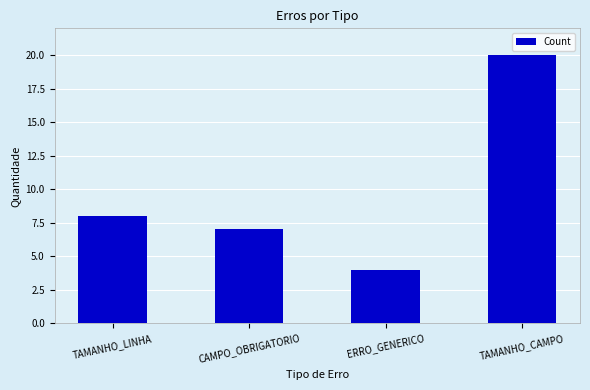

Which has a higher value, TAMANHO_CAMPO or ERRO_GENERICO?

TAMANHO_CAMPO